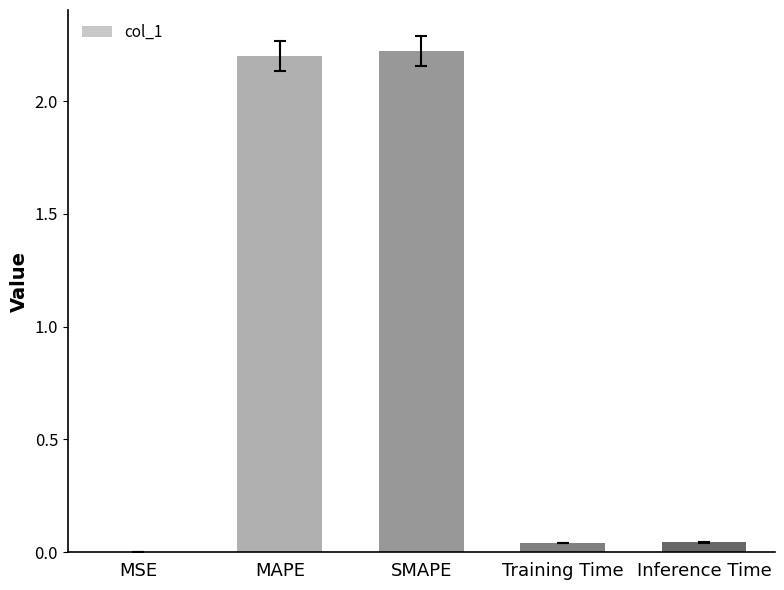

Are the bars horizontal?

No